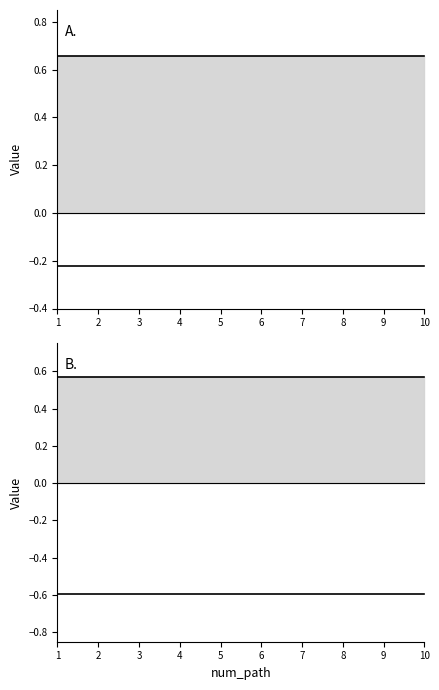

Where is sim_best_word nearest to the value 0?

1